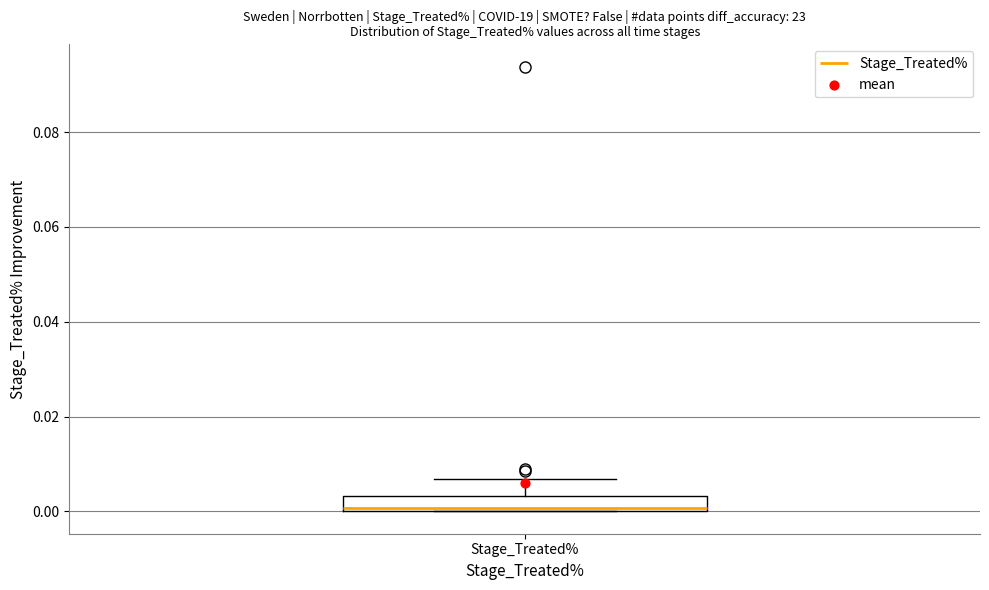

Transcribe this box plot: give where the median line is, the range the box spans, and where the two whiskers end, as read against the y-axis. The values are not printed on the chart, so give them approximately, as read against the axis.

median 0.000 (just above the box's lower edge), box 0.000 to 0.004, whiskers 0.000 to 0.006